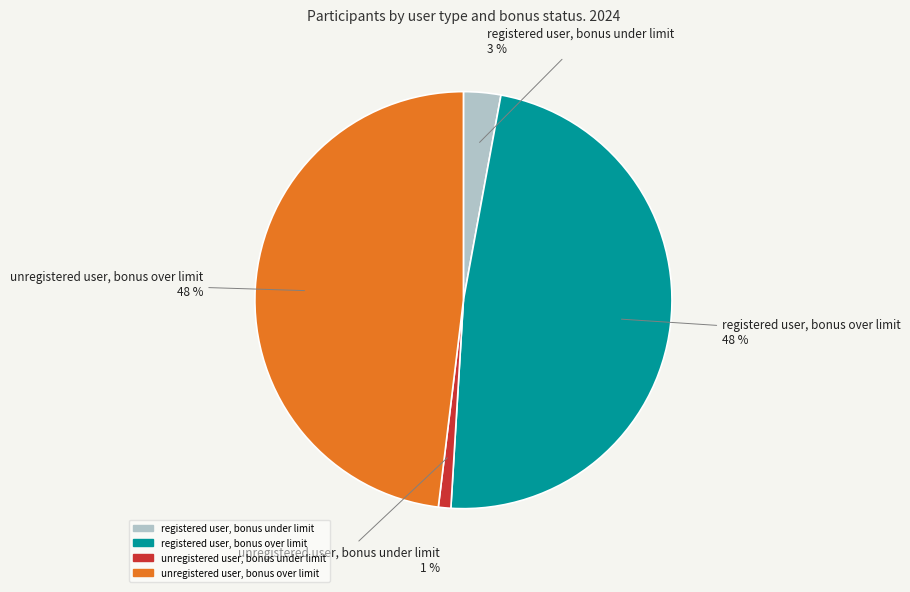

Which slice is the smallest?

unregistered user, bonus under limit